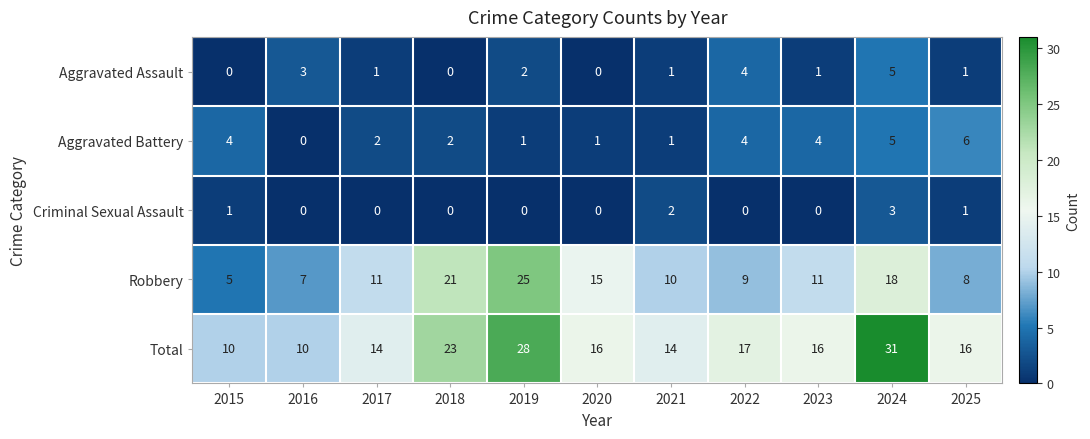

The value of Aggravated Battery at 2017 is 1. True or false?

False